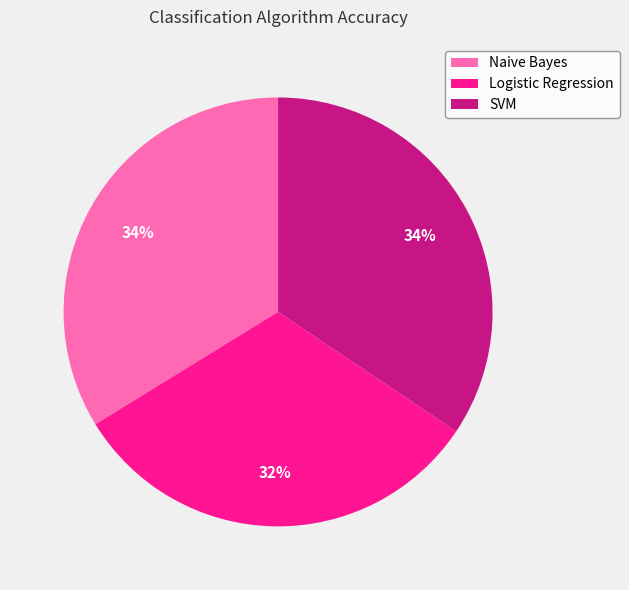

To the nearest percent, what portion does SVM represent?

34%